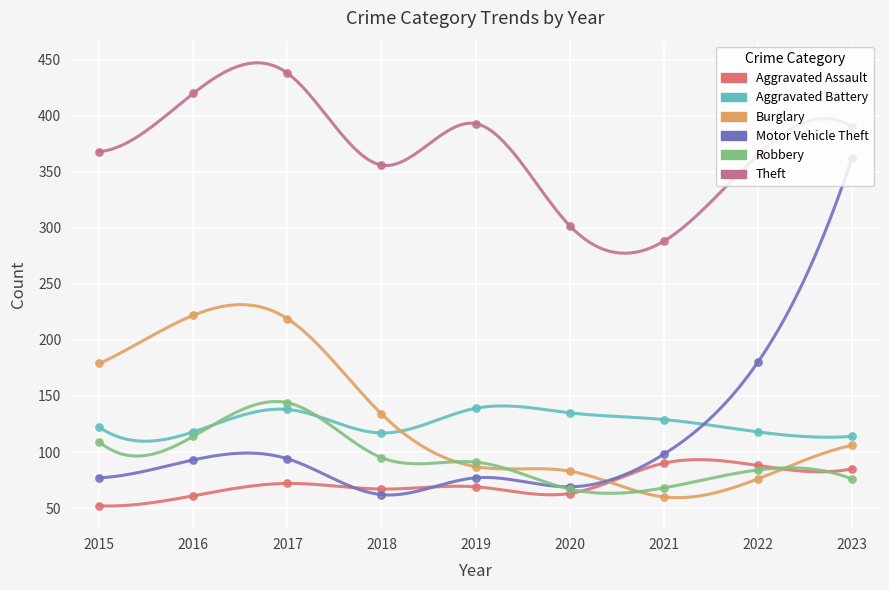

At how many categories does at least one series exceed 93?

9